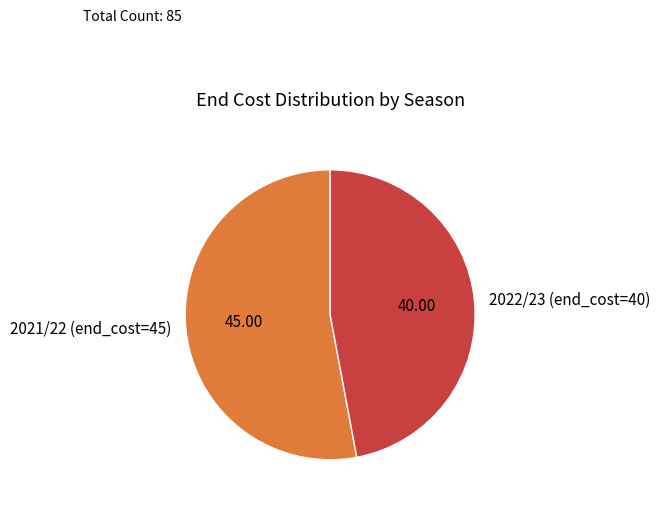

Is the sum of 2022/23 (end_cost=40) and 2021/22 (end_cost=45) greater than half?

Yes